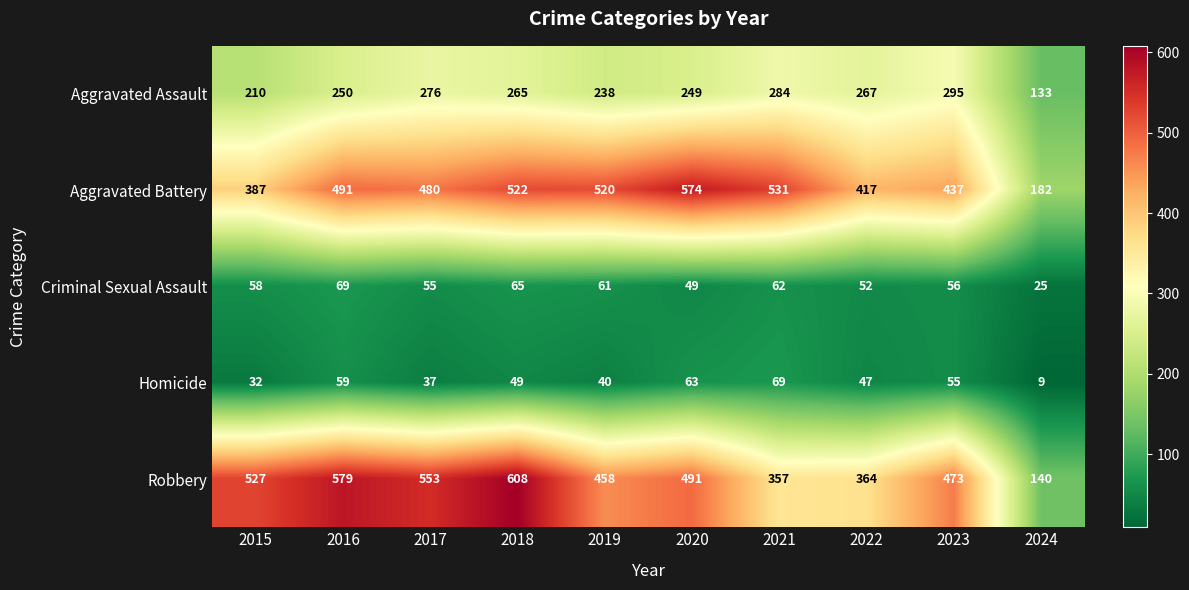

What is the difference between the highest and lowest values at 2016?

520